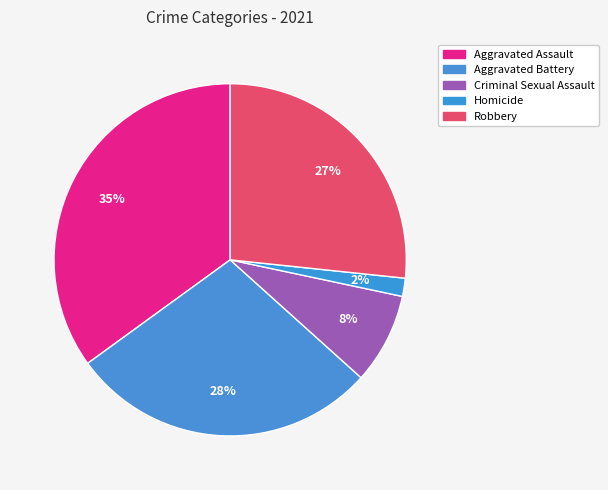

What percentage is the Criminal Sexual Assault slice, to the nearest percent?

8%